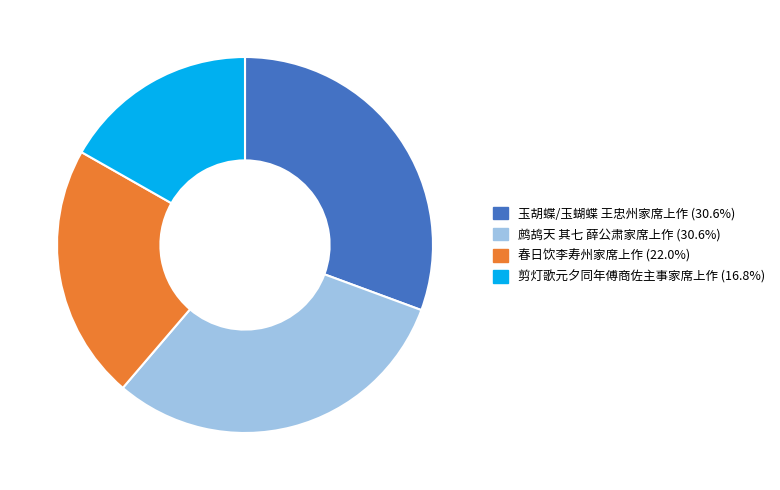

Which has a higher value, 玉胡蝶/玉蝴蝶 王忠州家席上作 or 剪灯歌元夕同年傅商佐主事家席上作?

玉胡蝶/玉蝴蝶 王忠州家席上作